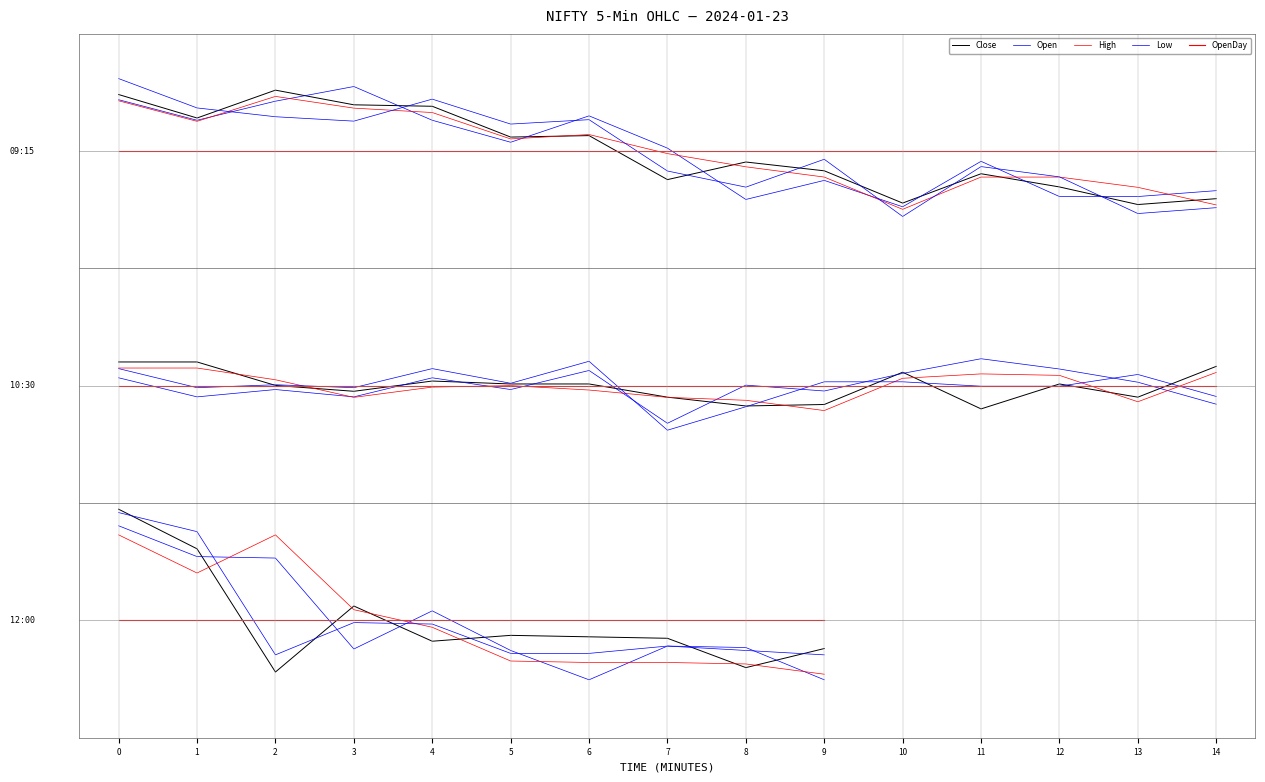

What is the difference between the Low values at 6 and 0?

1.4